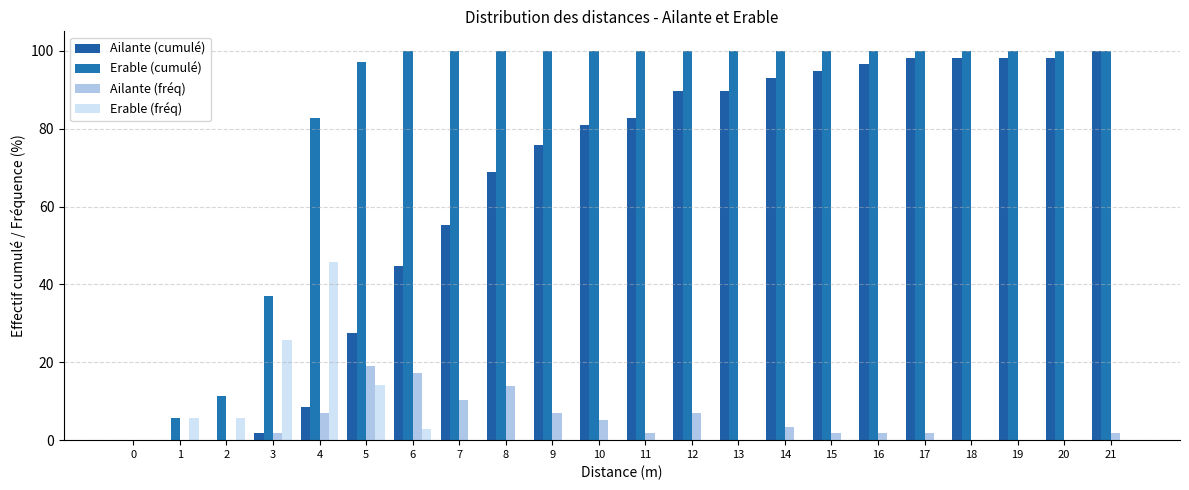

What is the highest value of the Ailante (fréq) series?

19.0